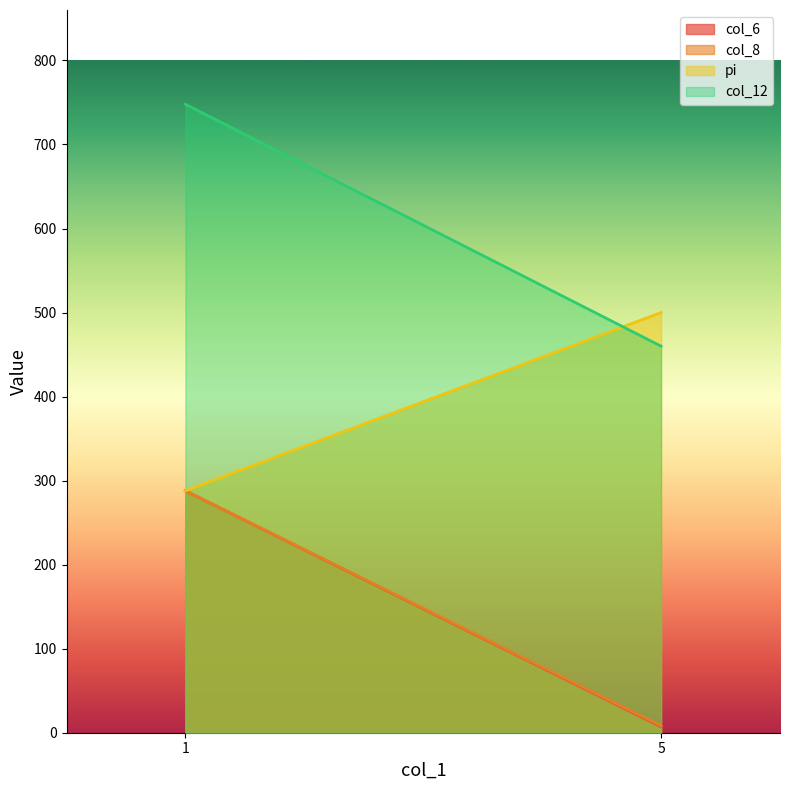

Reading left to right, what are all the values shown in this chart?

col_6: 5=7.1	1=287.9
col_8: 5=8.3	1=287.9
pi: 5=500.0	1=287.9
col_12: 5=460.0	1=747.9